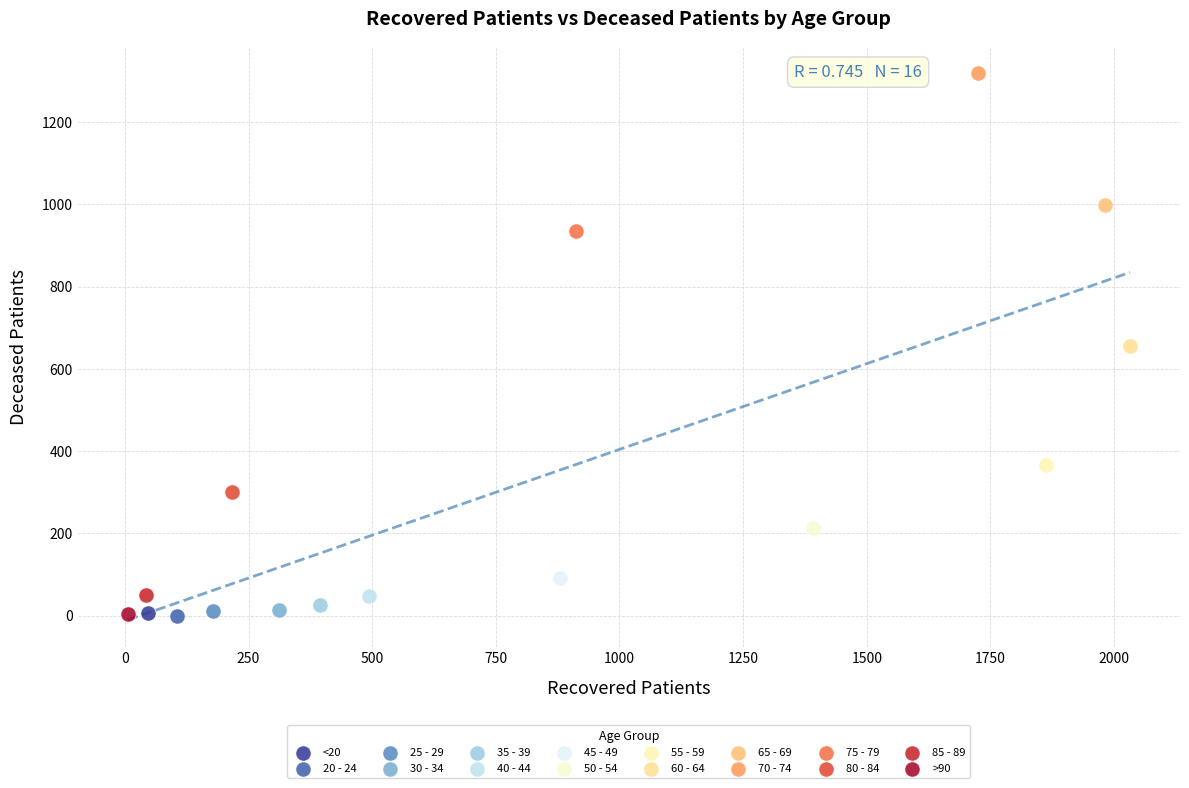

Which series contains the highest Y value?

70 - 74